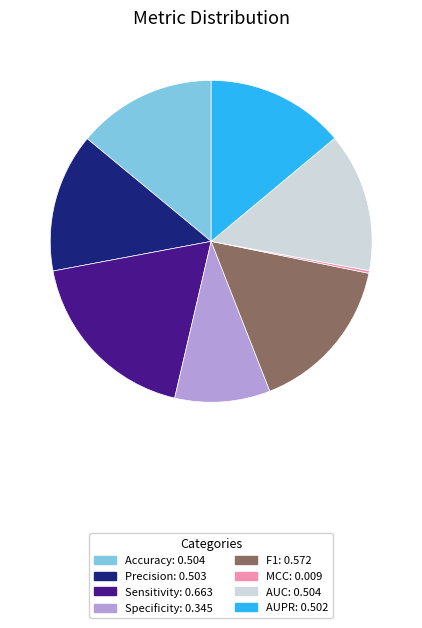

Which has a higher value, F1 or Precision?

F1